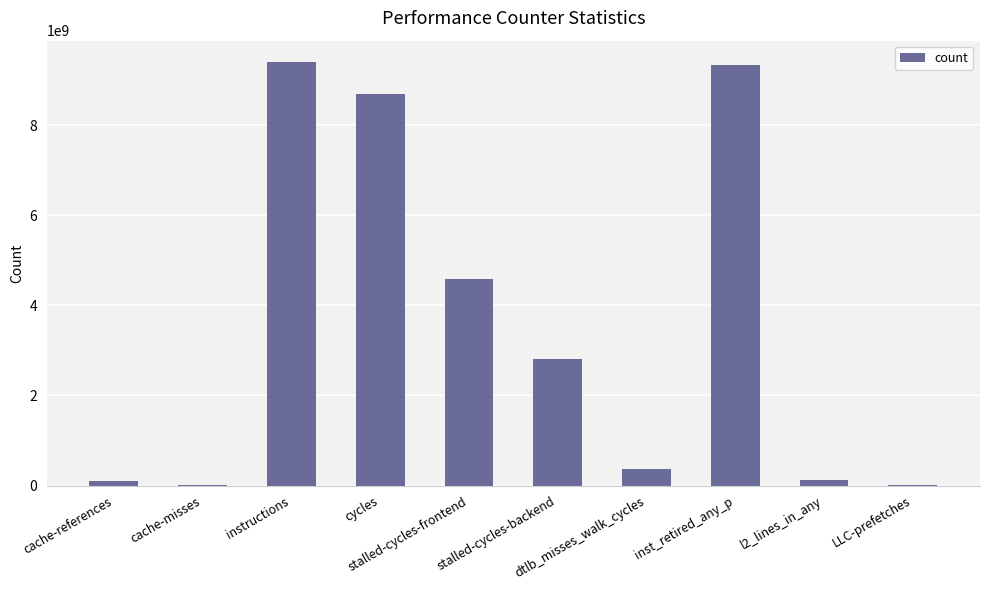

What is the sum of all values?

35474021517